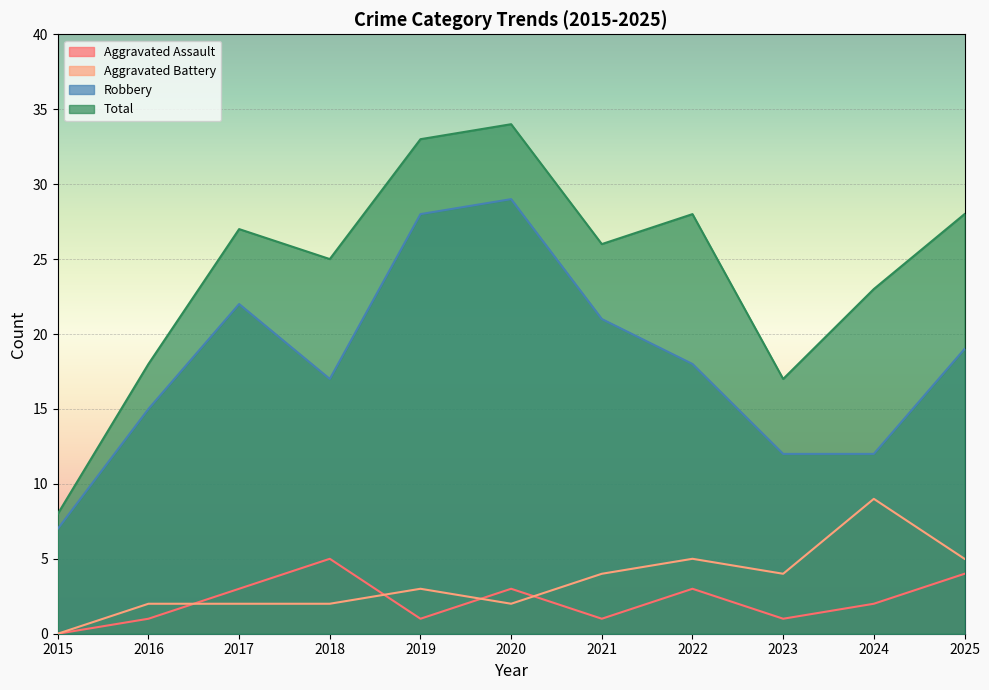

Where is Aggravated Battery nearest to the value 4?

2021